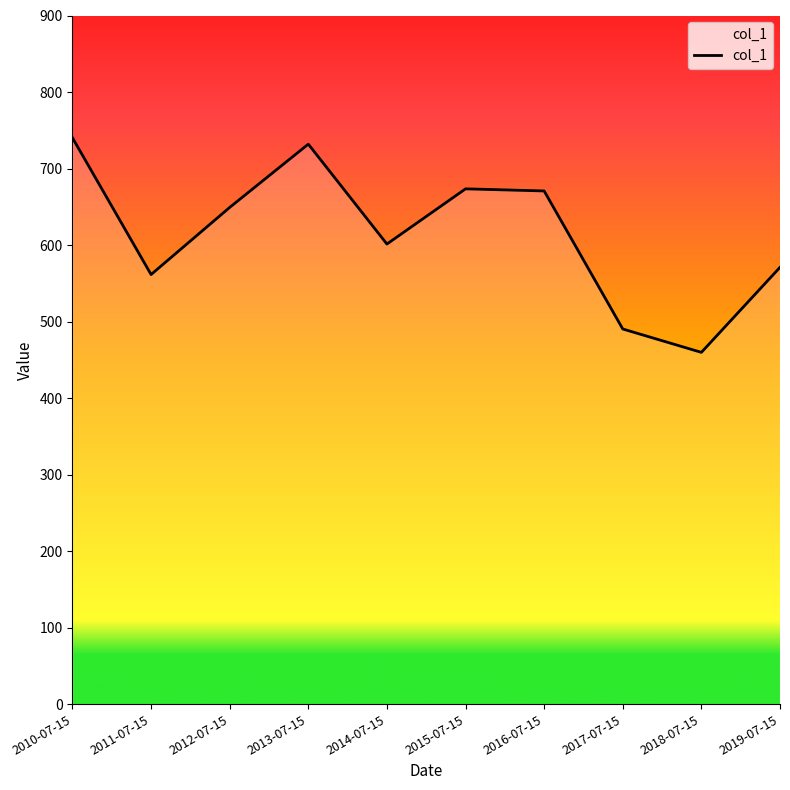

At which label does the data first exceed 649?

2010-07-15